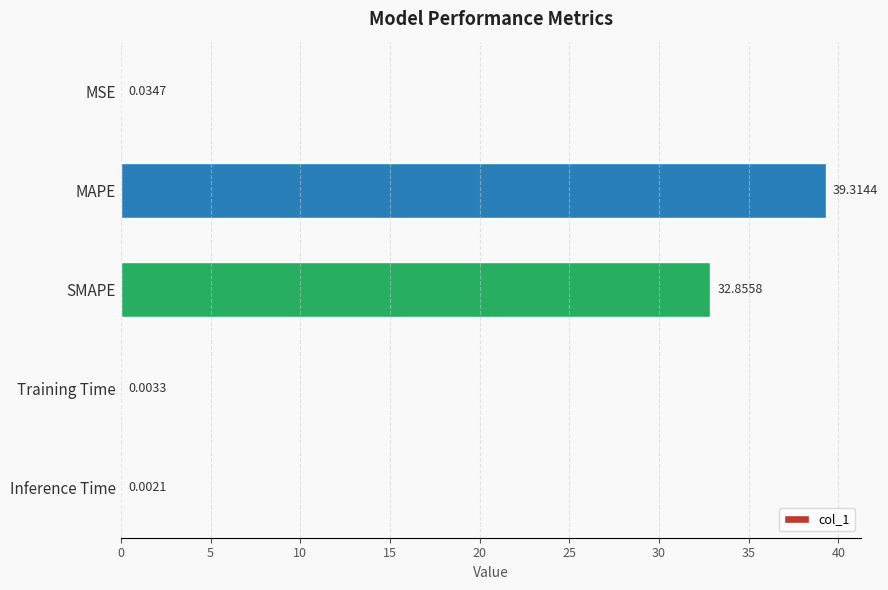

What is the sum of all values?

72.2